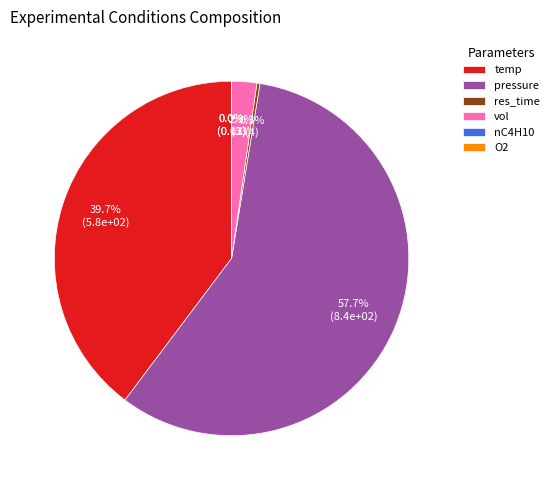

To the nearest percent, what percentage of the pie is pressure?

58%